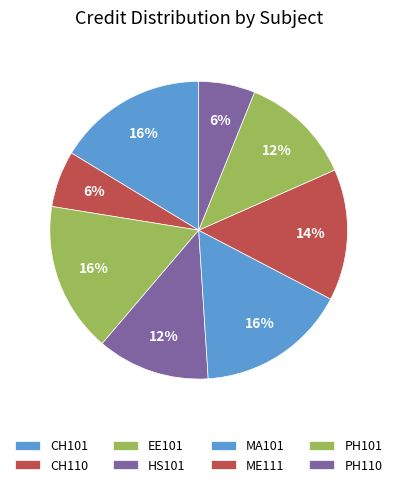

To the nearest percent, what is the difference between the HS101 and MA101 slice percentages?

4%